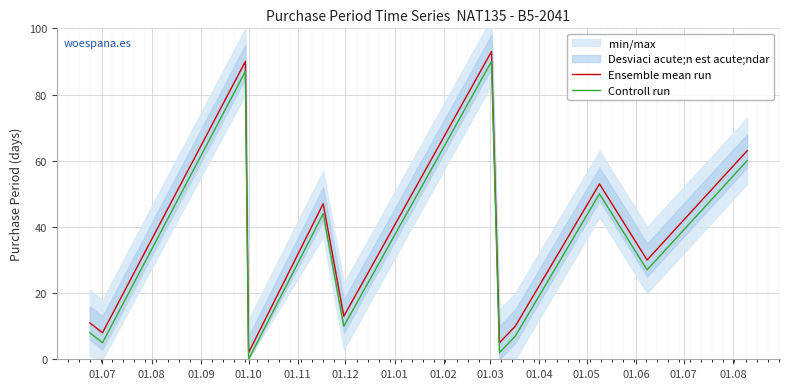

Rank the series by their maximum value, from highest to lowest.

Ensemble mean run, Controll run